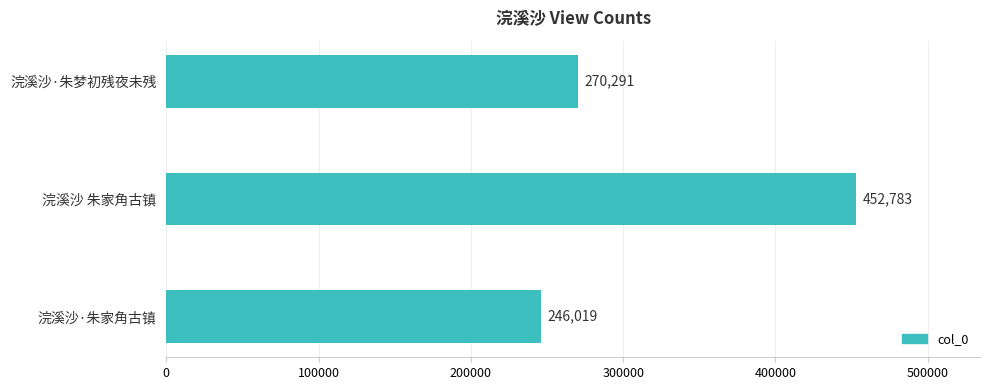

At which label is the value closest to 349401?

浣溪沙·朱梦初残夜未残